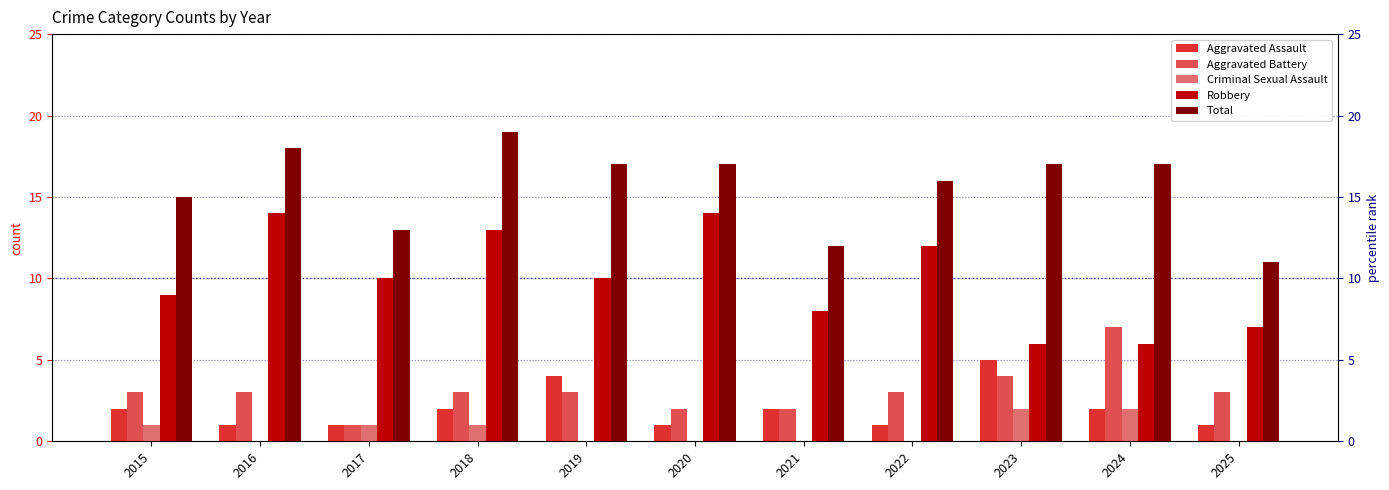

How many Aggravated Assault values are between 1 and 2?

9